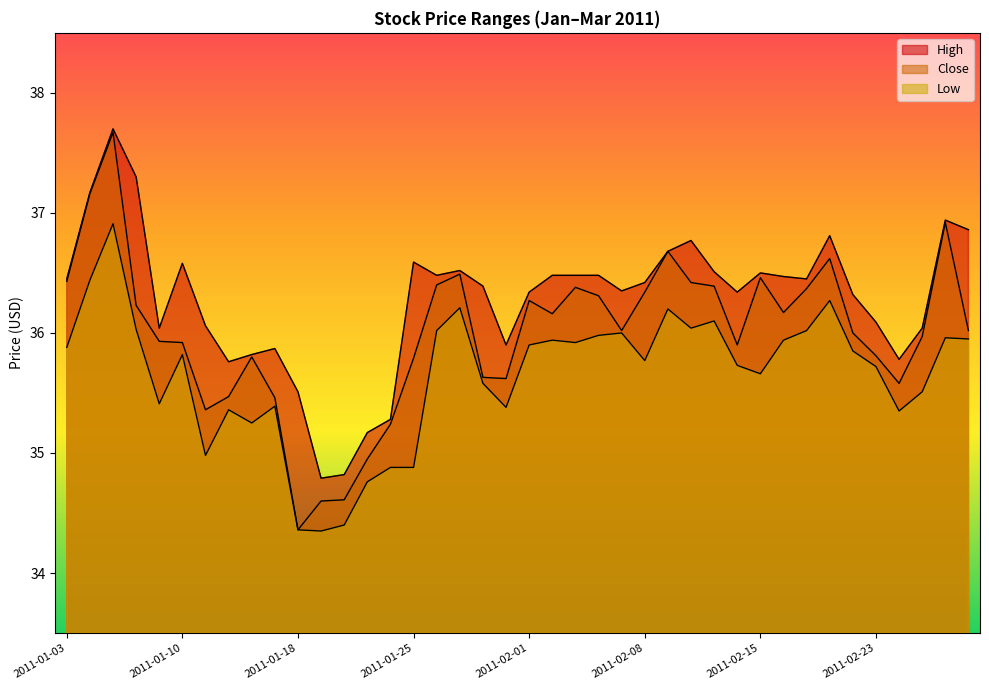

Which series has the widest spread of values?

Close